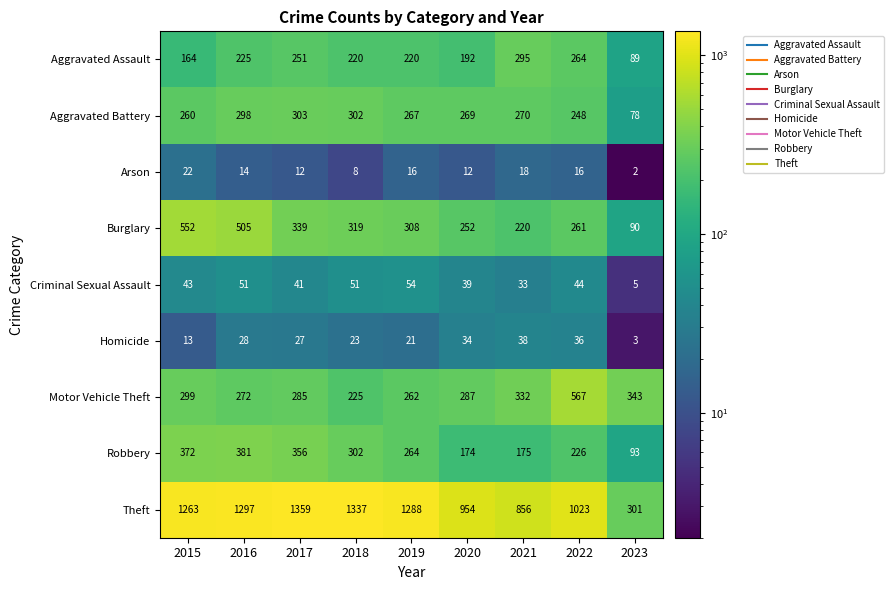

Which label corresponds to the largest value in the chart?

2017